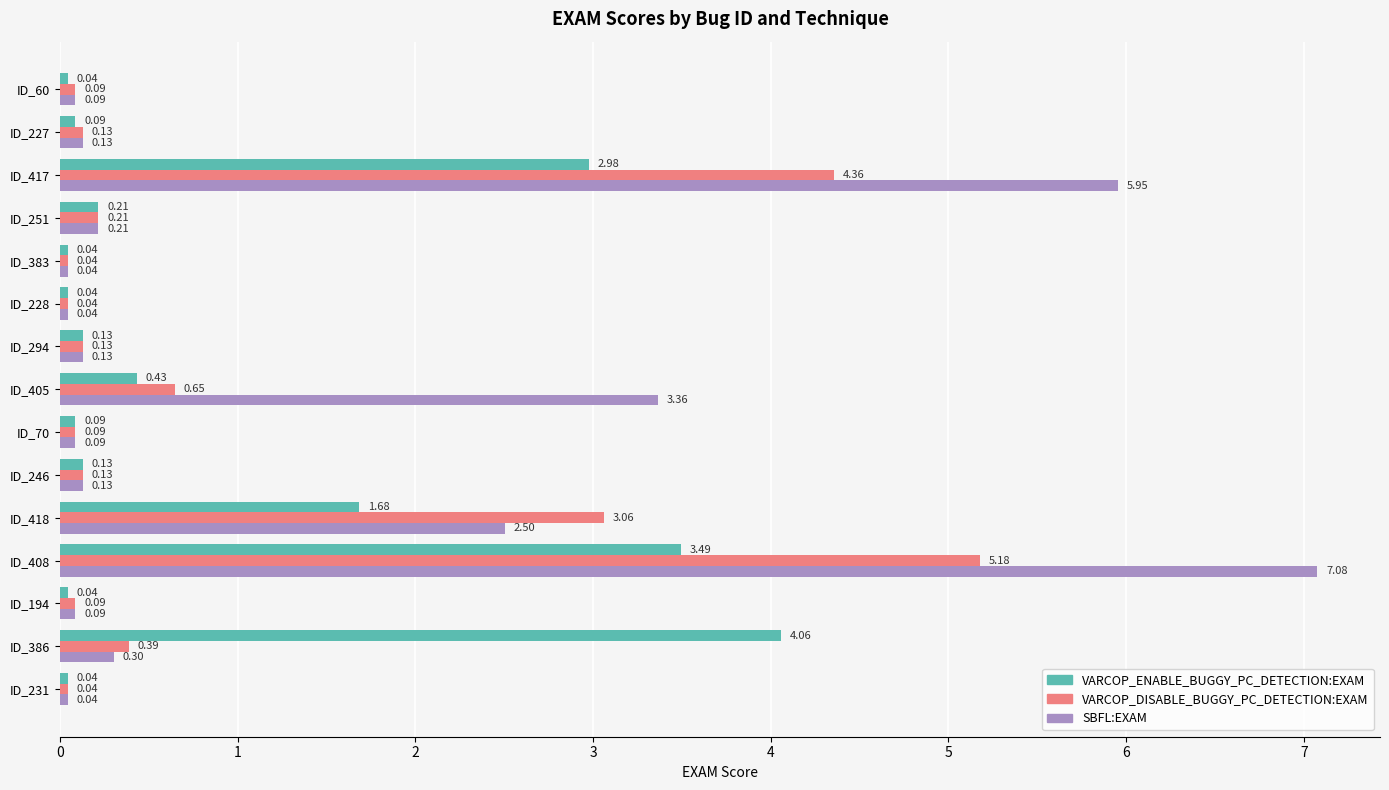

Which series changed the most between ID_386 and ID_408?

SBFL:EXAM